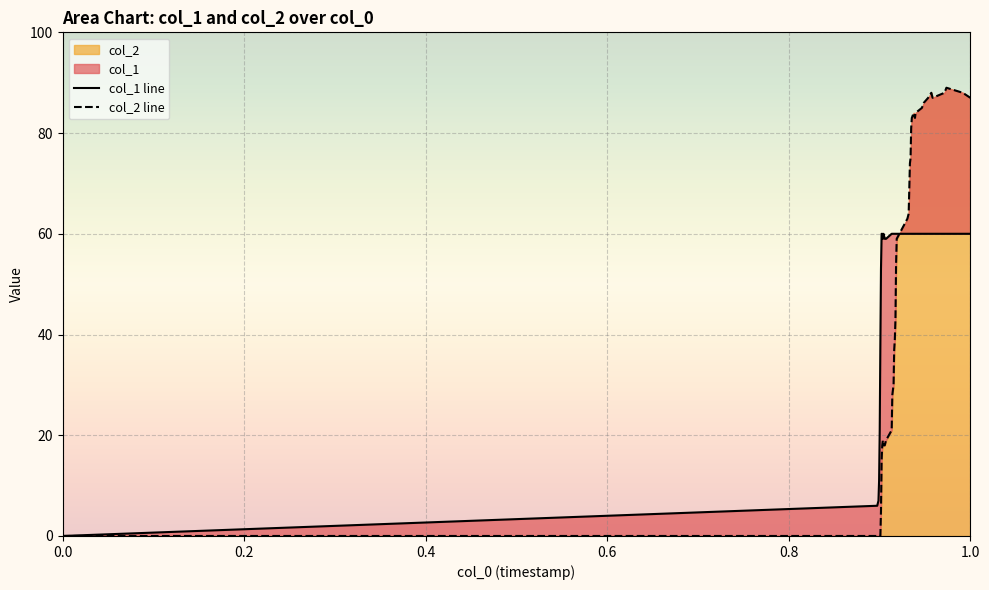

In col_2 line, how many points are higher than both neighbors (excluding endpoints)?

4